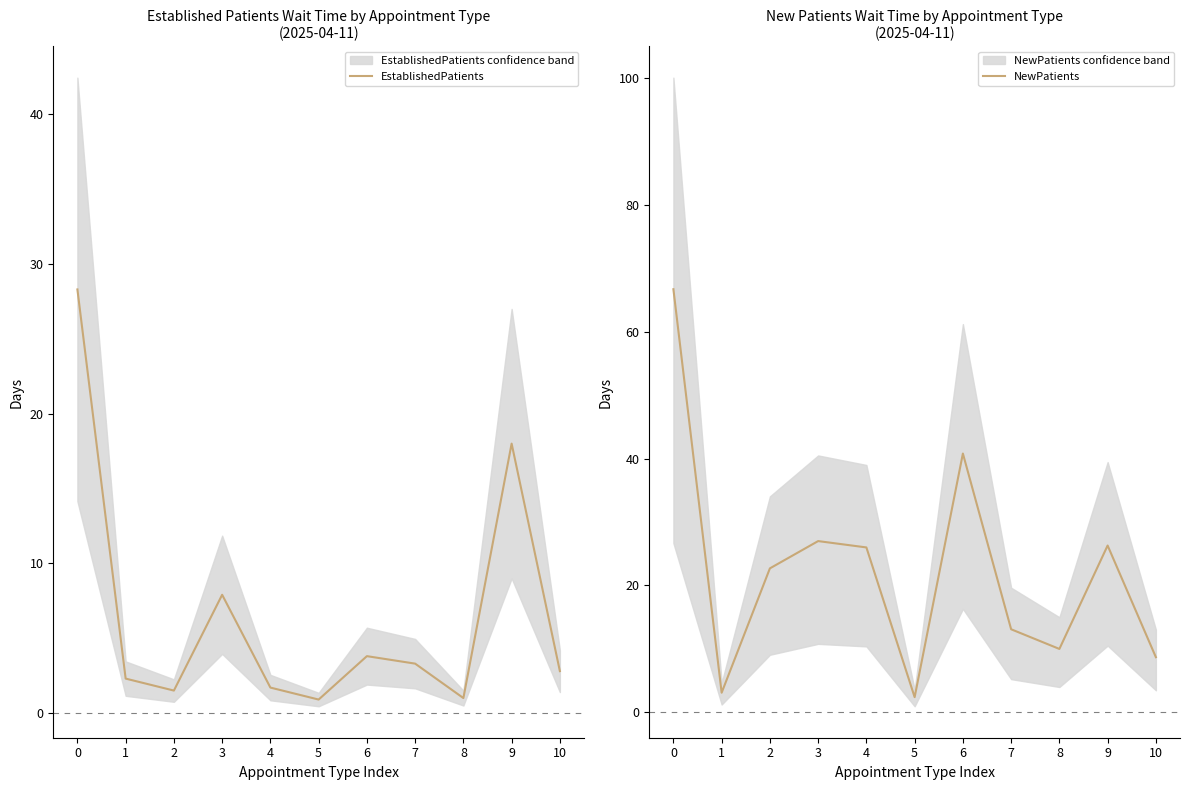

True or false: EstablishedPatients and NewPatients cross at least once.

False